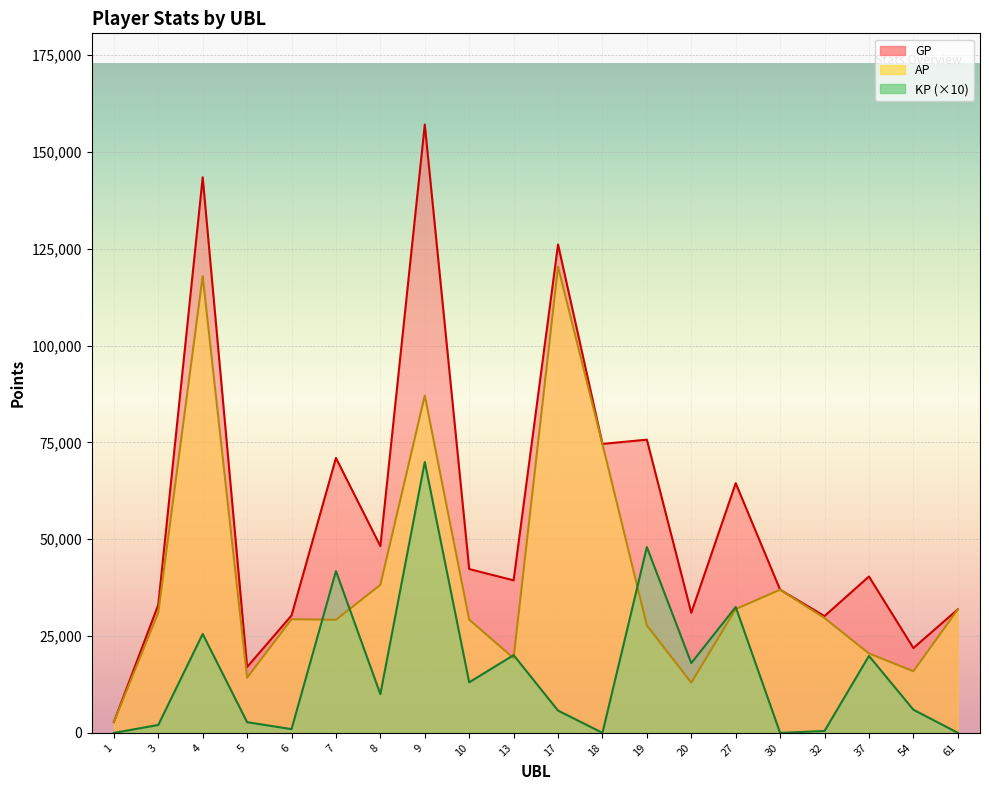

What is the approximate value of GP at 3?

33088.0